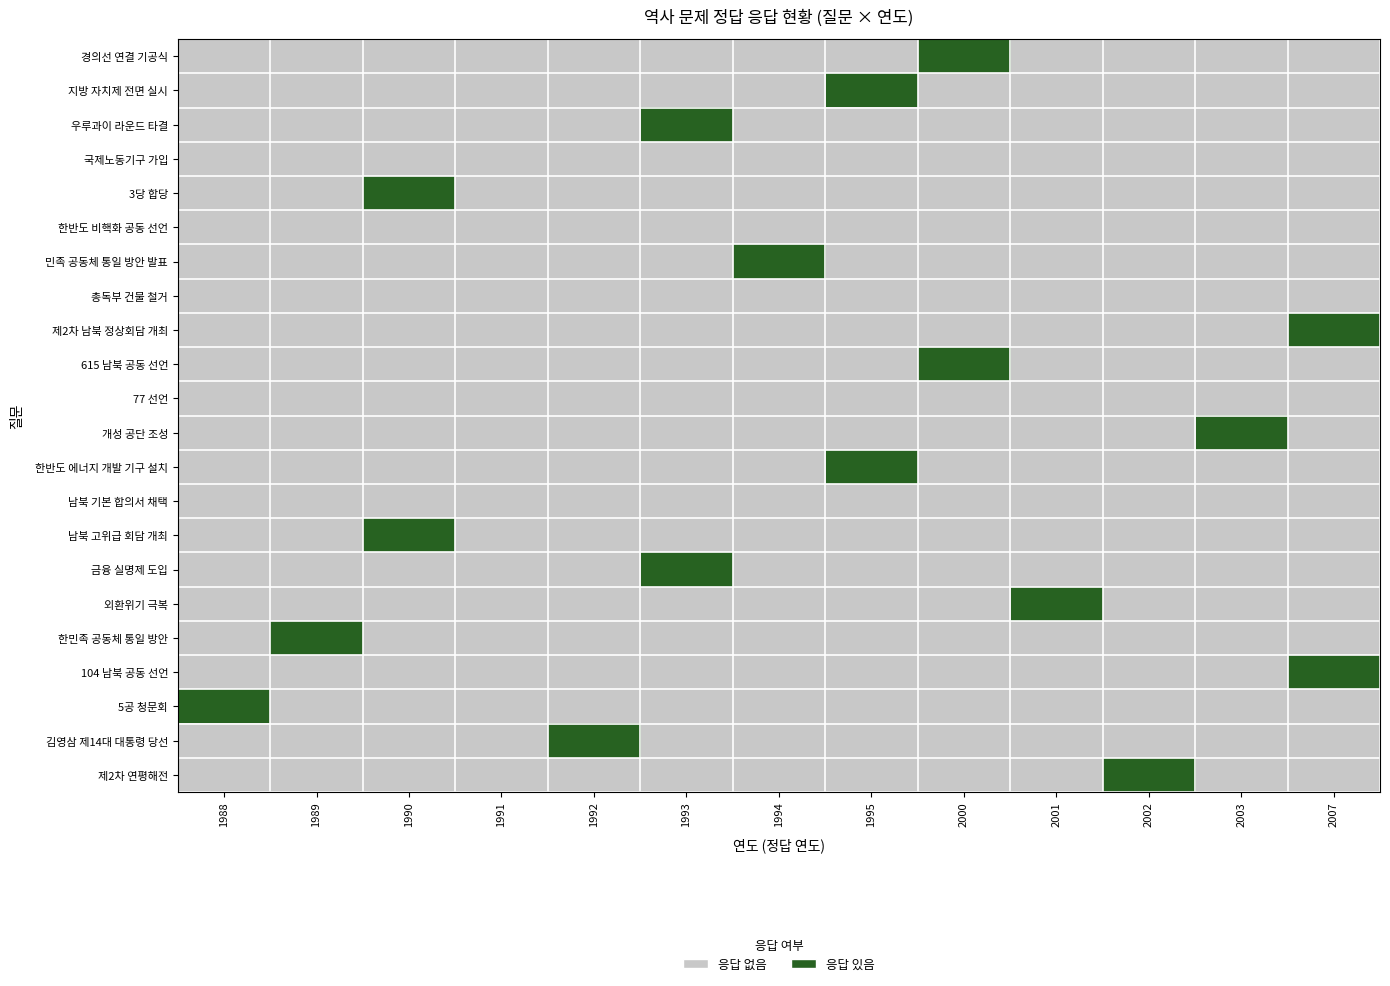

Reading left to right, what are all the values shown in this chart?

경의선 연결 기공식: 1988=0	1989=0	1990=0	1991=0	1992=0	1993=0	1994=0	1995=0	2000=1	2001=0	2002=0	2003=0	2007=0
지방 자치제 전면 실시: 1988=0	1989=0	1990=0	1991=0	1992=0	1993=0	1994=0	1995=1	2000=0	2001=0	2002=0	2003=0	2007=0
우루과이 라운드 타결: 1988=0	1989=0	1990=0	1991=0	1992=0	1993=1	1994=0	1995=0	2000=0	2001=0	2002=0	2003=0	2007=0
국제노동기구 가입: 1988=0	1989=0	1990=0	1991=0	1992=0	1993=0	1994=0	1995=0	2000=0	2001=0	2002=0	2003=0	2007=0
3당 합당: 1988=0	1989=0	1990=1	1991=0	1992=0	1993=0	1994=0	1995=0	2000=0	2001=0	2002=0	2003=0	2007=0
한반도 비핵화 공동 선언: 1988=0	1989=0	1990=0	1991=0	1992=0	1993=0	1994=0	1995=0	2000=0	2001=0	2002=0	2003=0	2007=0
민족 공동체 통일 방안 발표: 1988=0	1989=0	1990=0	1991=0	1992=0	1993=0	1994=1	1995=0	2000=0	2001=0	2002=0	2003=0	2007=0
총독부 건물 철거: 1988=0	1989=0	1990=0	1991=0	1992=0	1993=0	1994=0	1995=0	2000=0	2001=0	2002=0	2003=0	2007=0
제2차 남북 정상회담 개최: 1988=0	1989=0	1990=0	1991=0	1992=0	1993=0	1994=0	1995=0	2000=0	2001=0	2002=0	2003=0	2007=1
615 남북 공동 선언: 1988=0	1989=0	1990=0	1991=0	1992=0	1993=0	1994=0	1995=0	2000=1	2001=0	2002=0	2003=0	2007=0
77 선언: 1988=0	1989=0	1990=0	1991=0	1992=0	1993=0	1994=0	1995=0	2000=0	2001=0	2002=0	2003=0	2007=0
개성 공단 조성: 1988=0	1989=0	1990=0	1991=0	1992=0	1993=0	1994=0	1995=0	2000=0	2001=0	2002=0	2003=1	2007=0
한반도 에너지 개발 기구 설치: 1988=0	1989=0	1990=0	1991=0	1992=0	1993=0	1994=0	1995=1	2000=0	2001=0	2002=0	2003=0	2007=0
남북 기본 합의서 채택: 1988=0	1989=0	1990=0	1991=0	1992=0	1993=0	1994=0	1995=0	2000=0	2001=0	2002=0	2003=0	2007=0
남북 고위급 회담 개최: 1988=0	1989=0	1990=1	1991=0	1992=0	1993=0	1994=0	1995=0	2000=0	2001=0	2002=0	2003=0	2007=0
금융 실명제 도입: 1988=0	1989=0	1990=0	1991=0	1992=0	1993=1	1994=0	1995=0	2000=0	2001=0	2002=0	2003=0	2007=0
외환위기 극복: 1988=0	1989=0	1990=0	1991=0	1992=0	1993=0	1994=0	1995=0	2000=0	2001=1	2002=0	2003=0	2007=0
한민족 공동체 통일 방안: 1988=0	1989=1	1990=0	1991=0	1992=0	1993=0	1994=0	1995=0	2000=0	2001=0	2002=0	2003=0	2007=0
104 남북 공동 선언: 1988=0	1989=0	1990=0	1991=0	1992=0	1993=0	1994=0	1995=0	2000=0	2001=0	2002=0	2003=0	2007=1
5공 청문회: 1988=1	1989=0	1990=0	1991=0	1992=0	1993=0	1994=0	1995=0	2000=0	2001=0	2002=0	2003=0	2007=0
김영삼 제14대 대통령 당선: 1988=0	1989=0	1990=0	1991=0	1992=1	1993=0	1994=0	1995=0	2000=0	2001=0	2002=0	2003=0	2007=0
제2차 연평해전: 1988=0	1989=0	1990=0	1991=0	1992=0	1993=0	1994=0	1995=0	2000=0	2001=0	2002=1	2003=0	2007=0